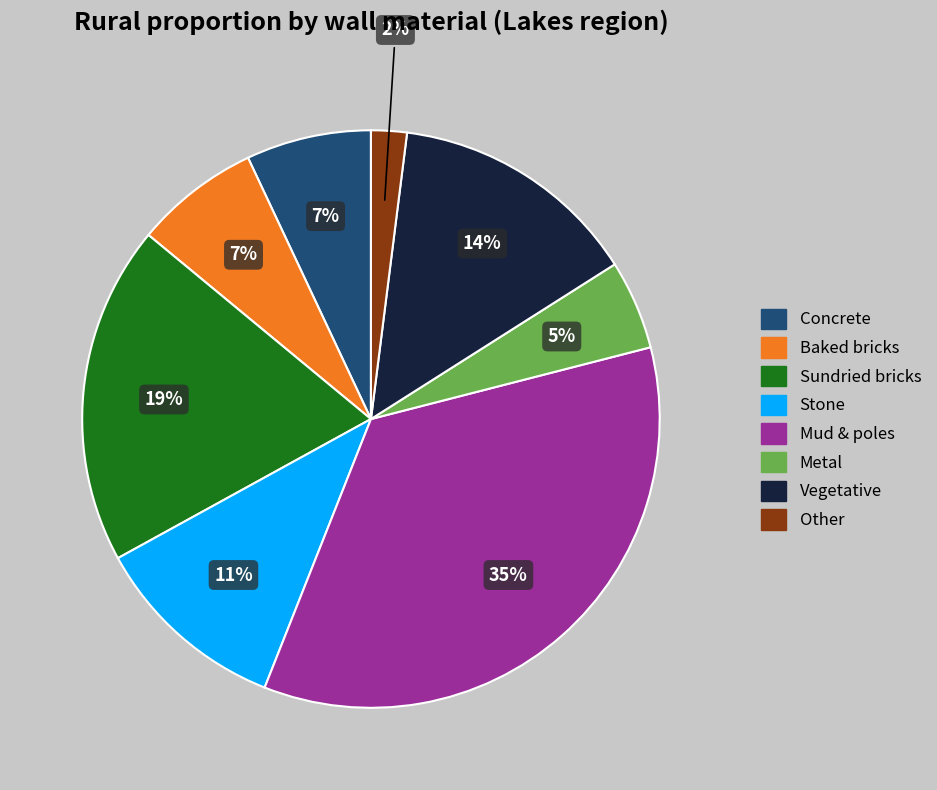

Is there a majority slice in this chart?

No